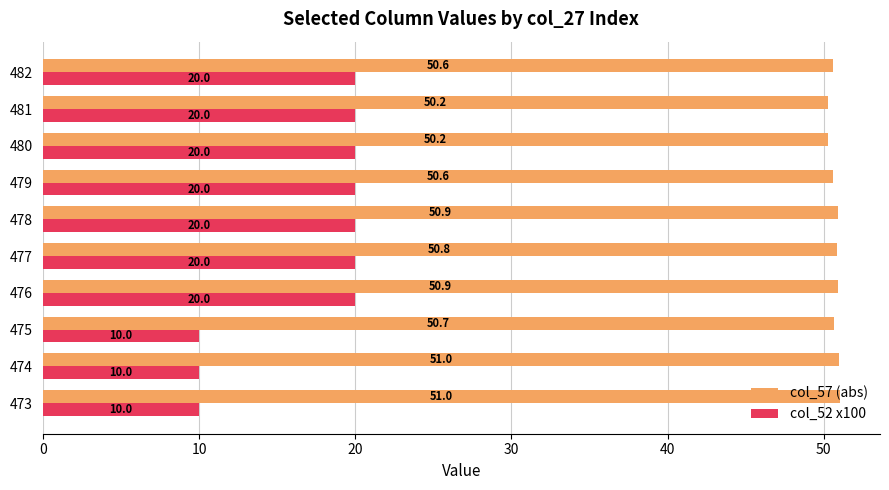

Rank the series by their maximum value, from highest to lowest.

col_57 (abs), col_52 x100